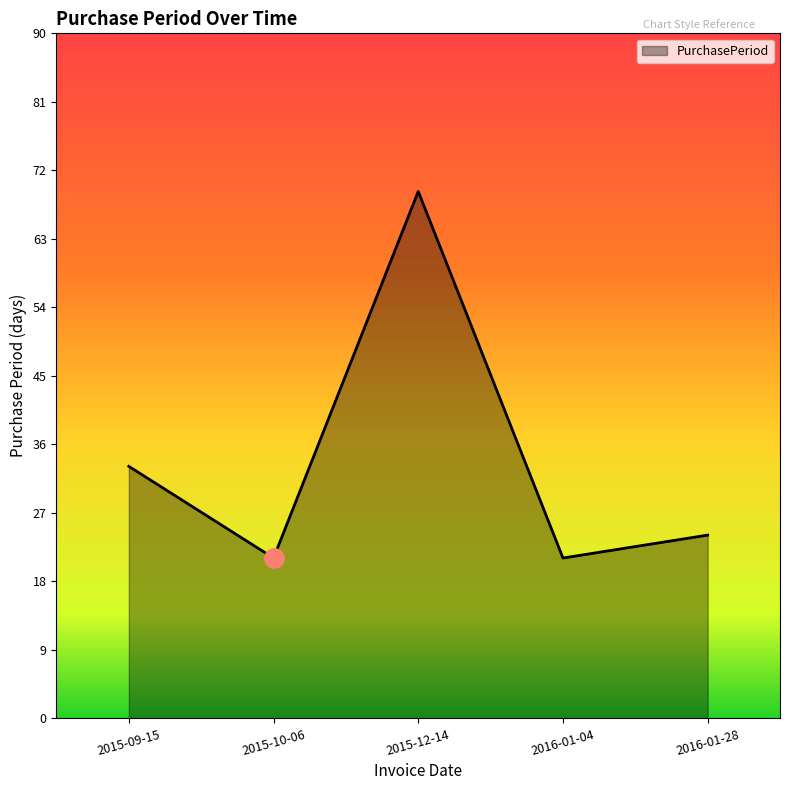

Reading right to left, what are all the values shown in this chart?

24	21	69	21	33